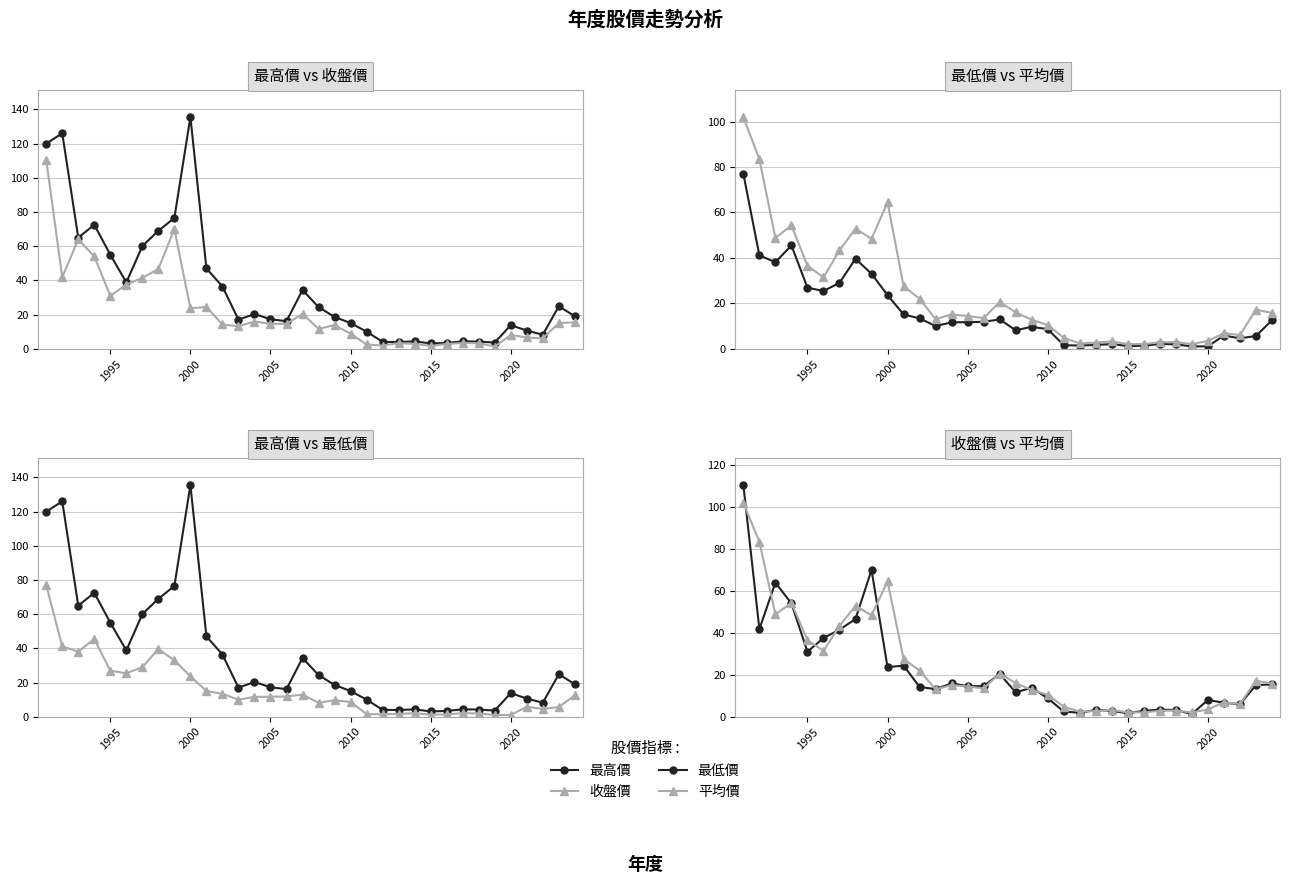

How many distinct data groups are displayed?

4